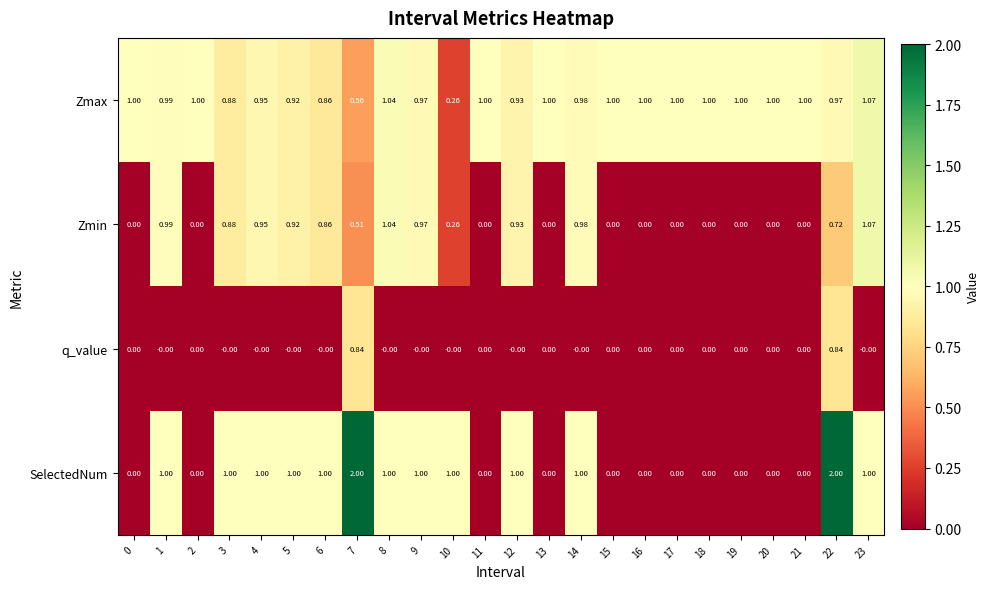

Rank the series by their average value, from highest to lowest.

Zmax, SelectedNum, Zmin, q_value